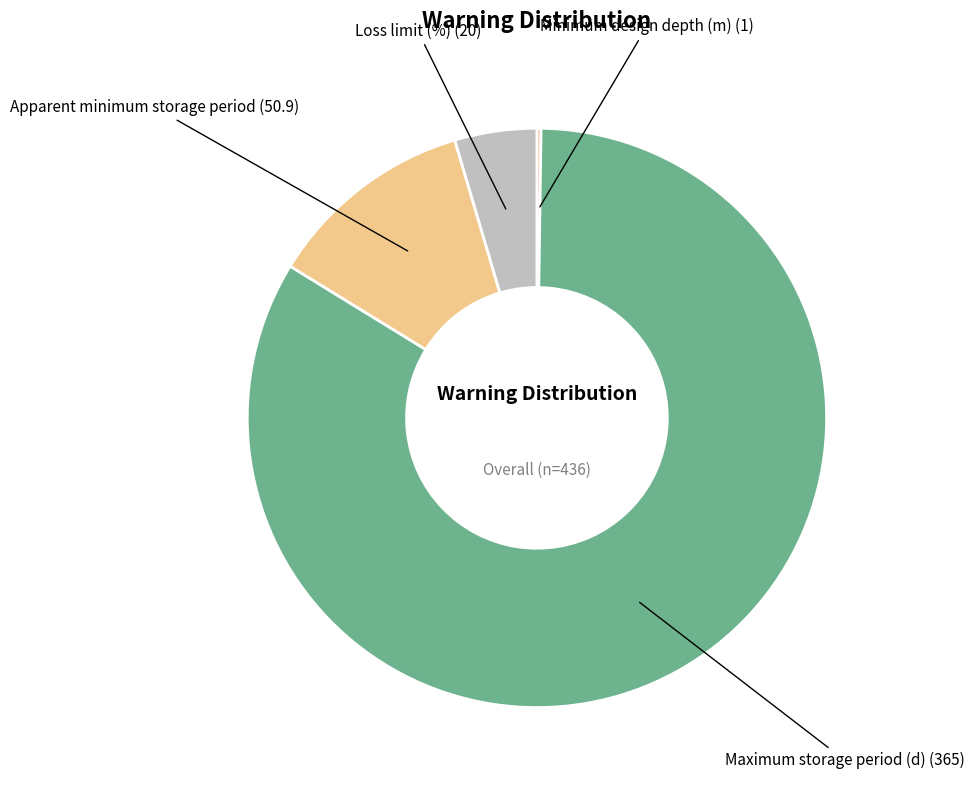

Is it true that Maximum storage period (d) is 78% of the pie?

False